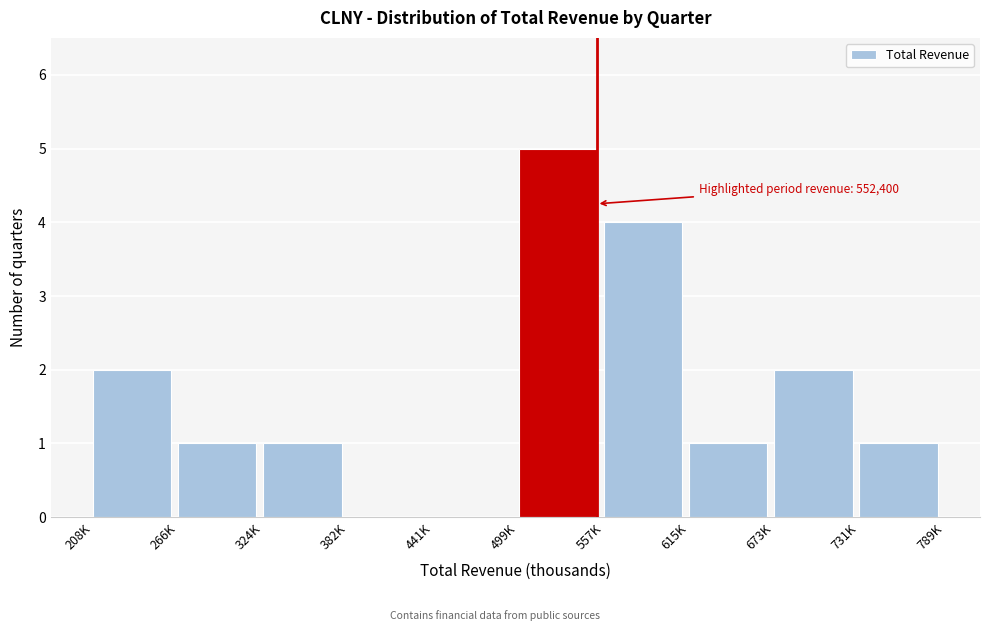

Reading right to left, extract all data points from this chart.

731K=1	673K=2	615K=1	557K=4	499K=5	441K=0	382K=0	324K=1	266K=1	208K=2